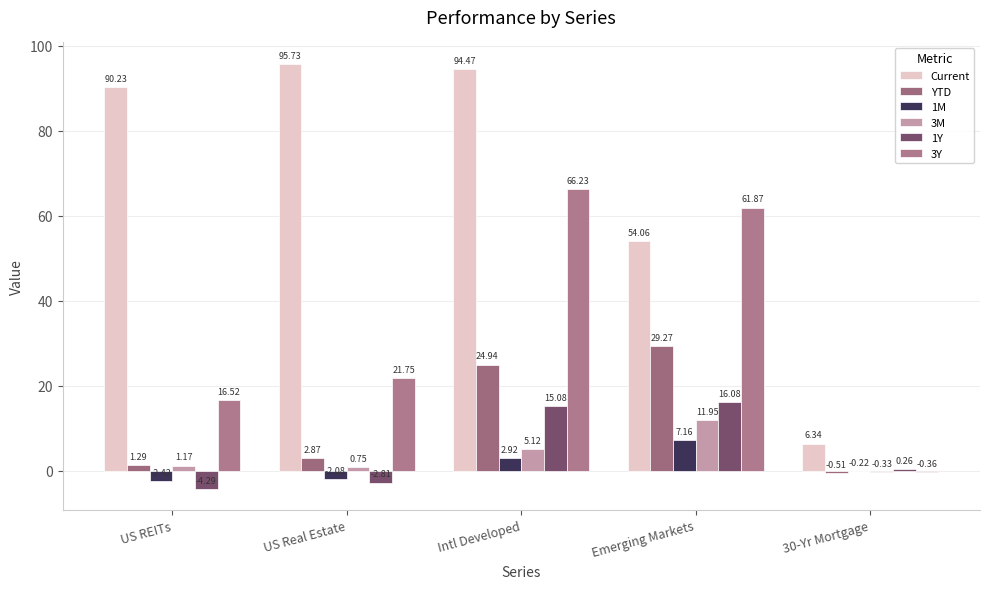

What is the total value across all series at US REITs?

102.5